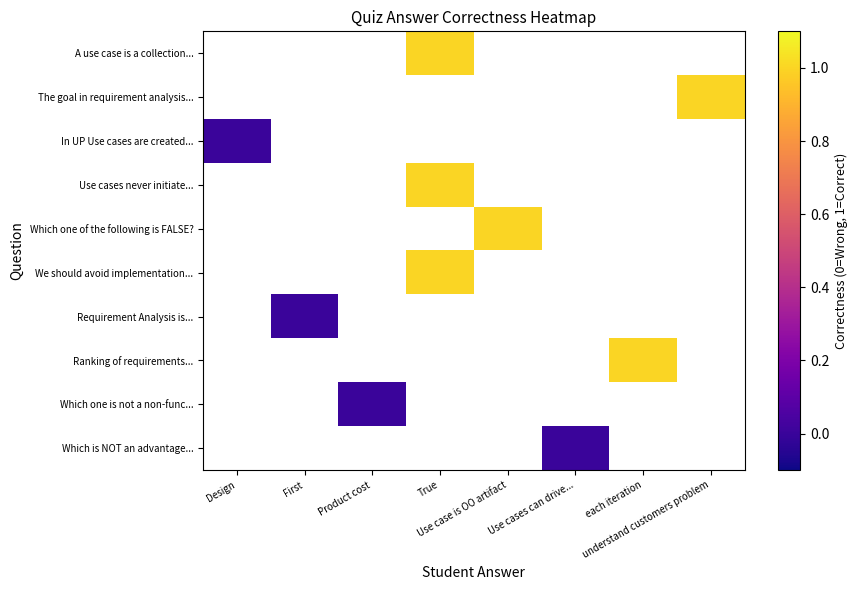

Rank the series at Design from lowest to highest value.

A use case is a collection..., The goal in requirement analysis..., In UP Use cases are created..., Use cases never initiate..., Which one of the following is FALSE?, We should avoid implementation..., Requirement Analysis is..., Ranking of requirements..., Which one is not a non-func..., Which is NOT an advantage...